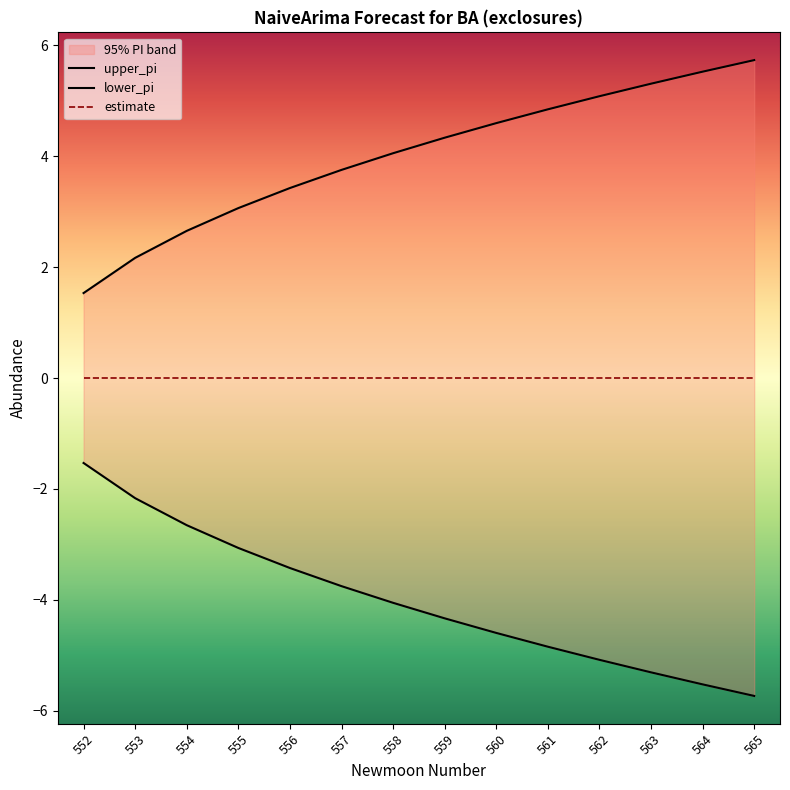

Is it true that lower_pi equals -3.4 at 556?

True